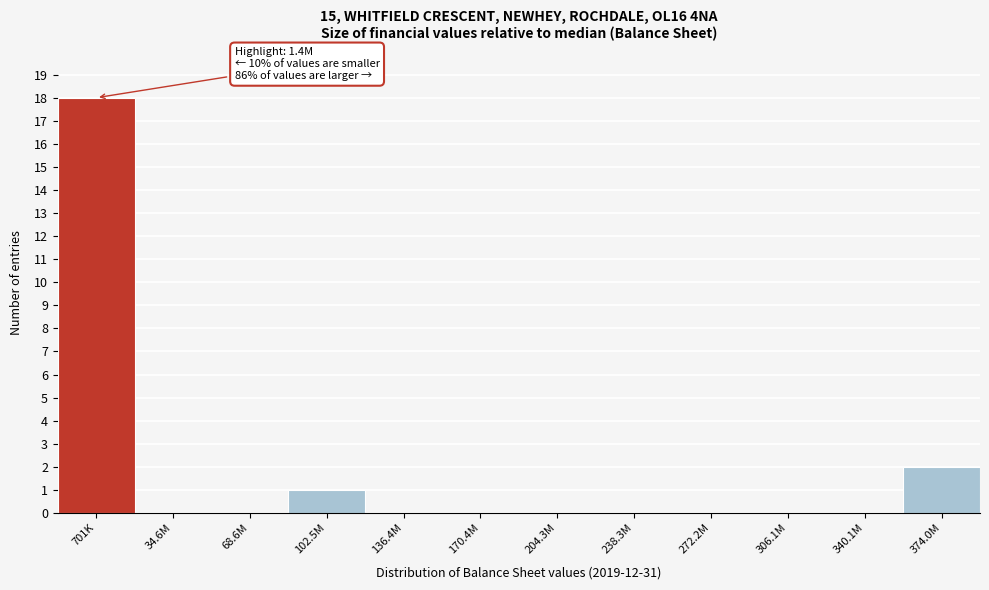

Reading right to left, transcribe all the data shown in this chart.

374.0M=2	340.1M=0	306.1M=0	272.2M=0	238.3M=0	204.3M=0	170.4M=0	136.4M=0	102.5M=1	68.6M=0	34.6M=0	701K=18